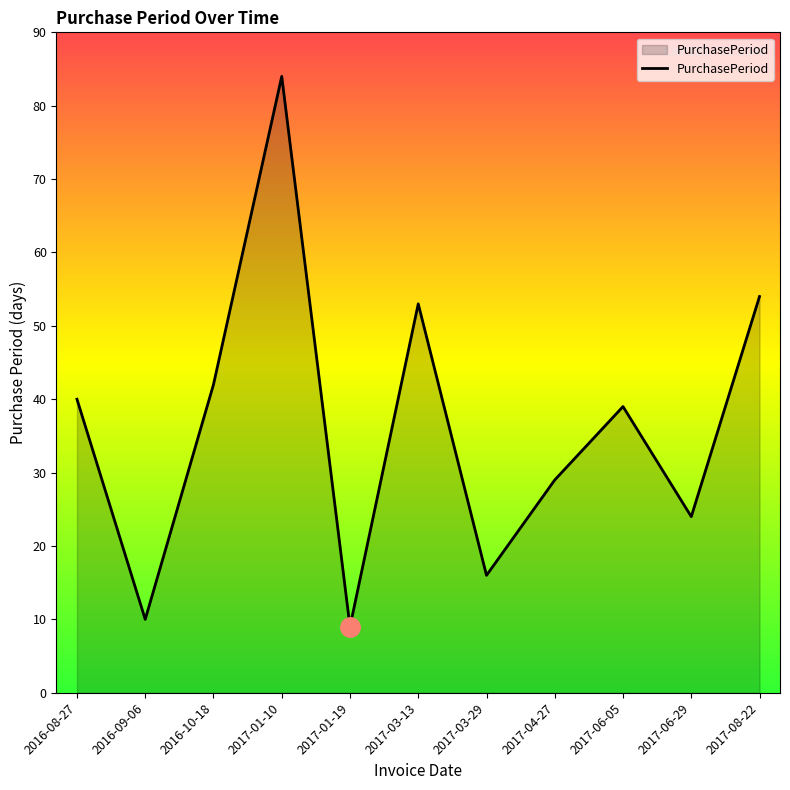

How many interior local peaks (higher than both neighbors) does the data have?

3